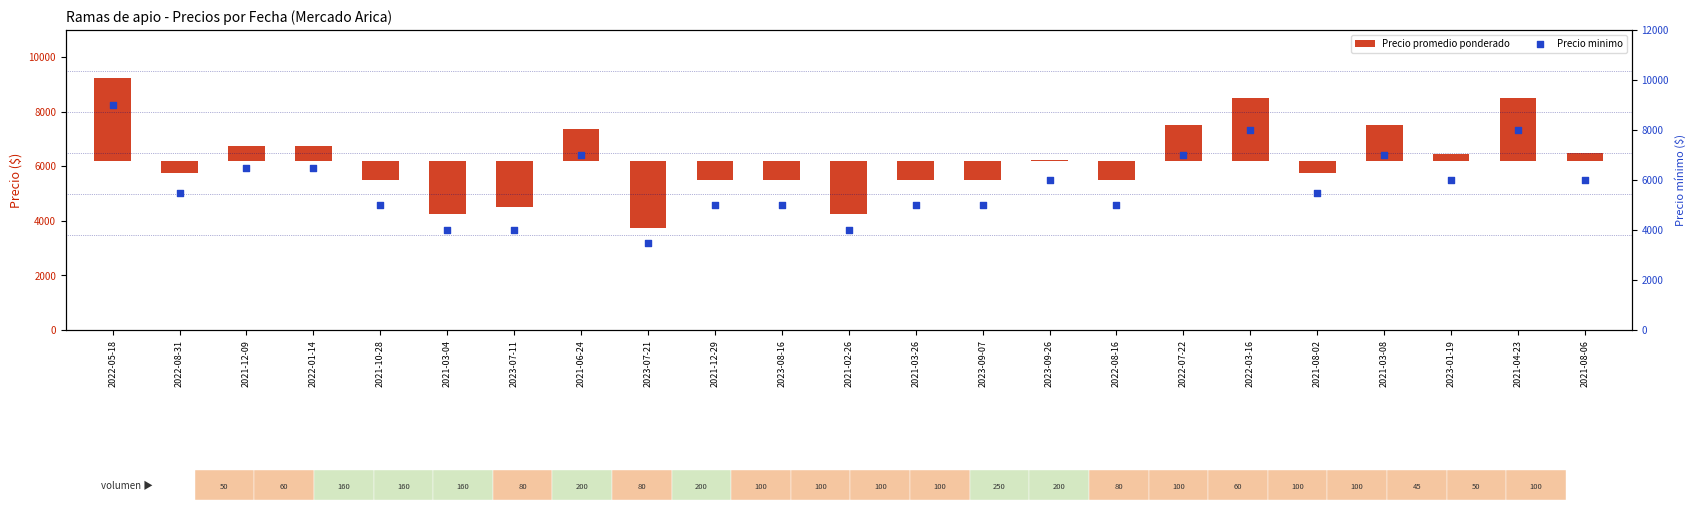

At which category is the sum across all series the highest?

2022-05-18